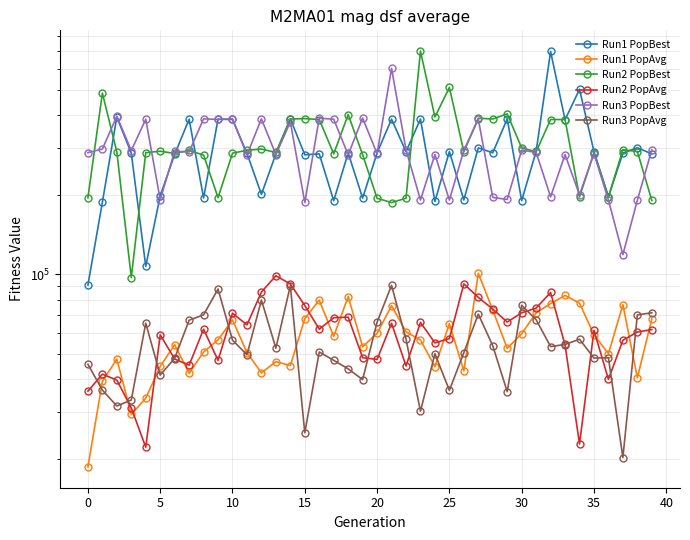

How many times do Run1 PopAvg and Run3 PopAvg cross each other?

16